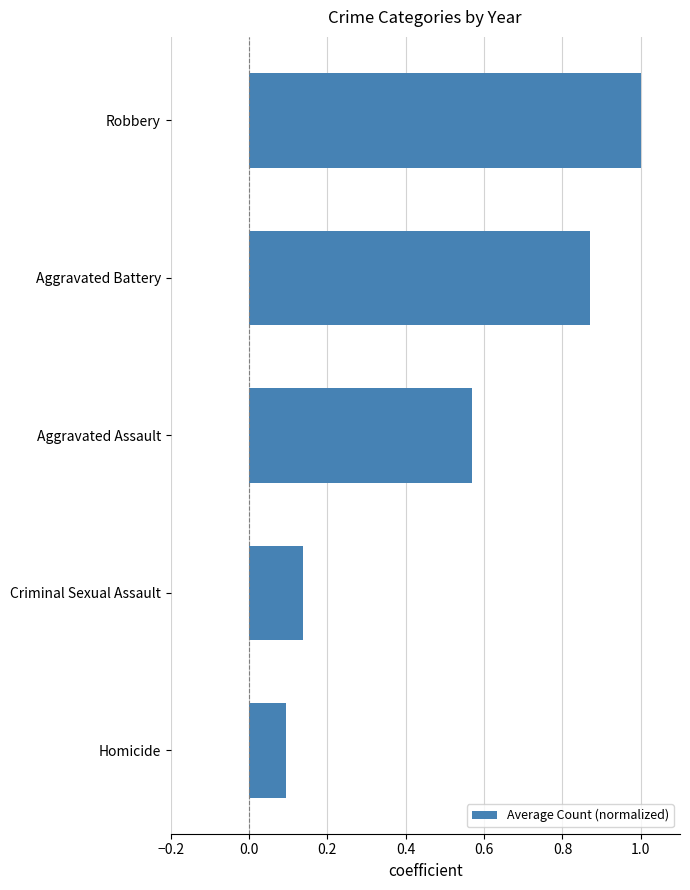

Count the values in the range 0 to 1.

5